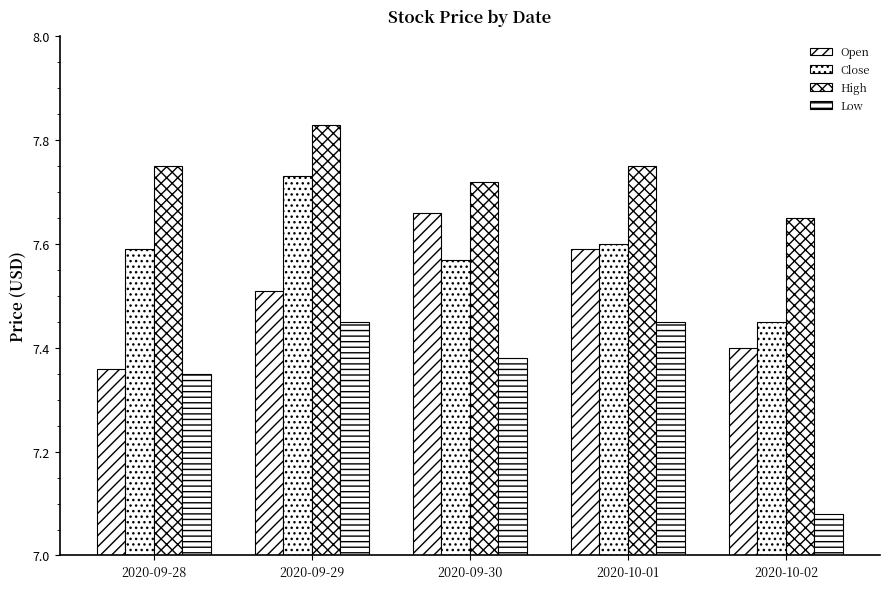

At 2020-09-28, list the series in order from smallest to largest.

Low, Open, Close, High